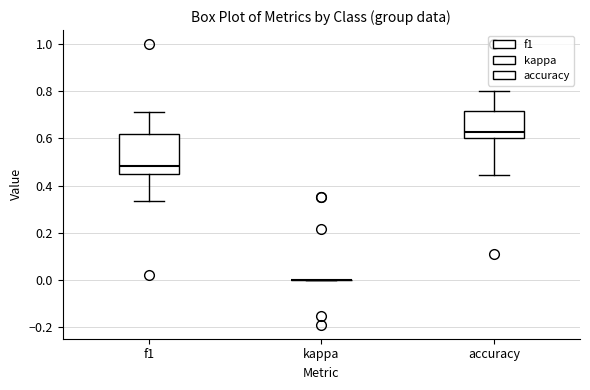

Reading left to right, read every box against the y-axis: the position of its median line, the range the box covers, and the ends of its whiskers. The values are not printed on the chart, so give them approximately, as read against the axis.

f1: median 0.48, box 0.46 to 0.62, whiskers 0.34 to 0.72
kappa: box collapsed to a line at 0.00, whiskers 0.00 to 0.00
accuracy: median 0.62, box 0.60 to 0.72, whiskers 0.44 to 0.80